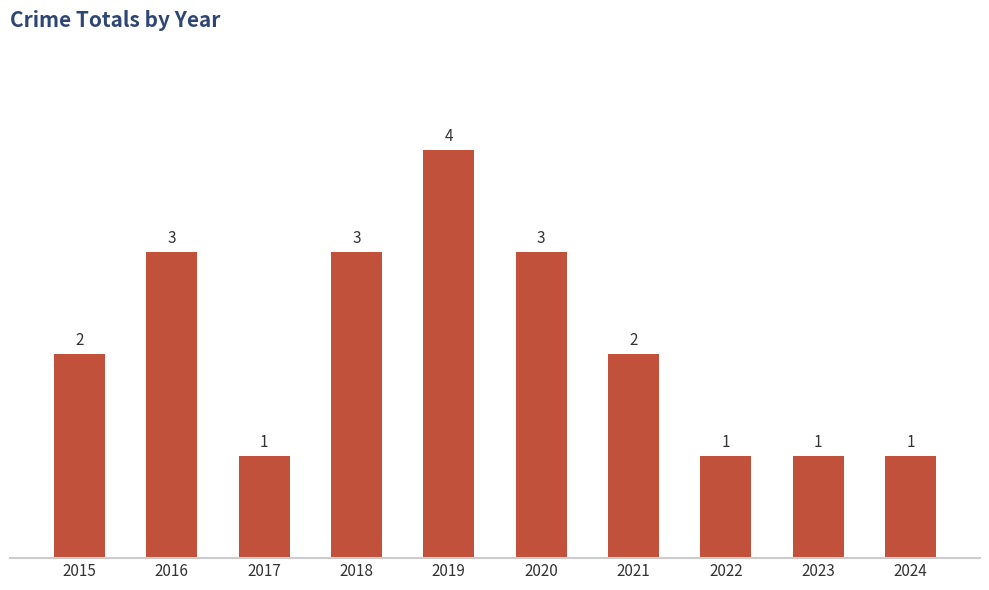

What is the approximate value at 2018?

3